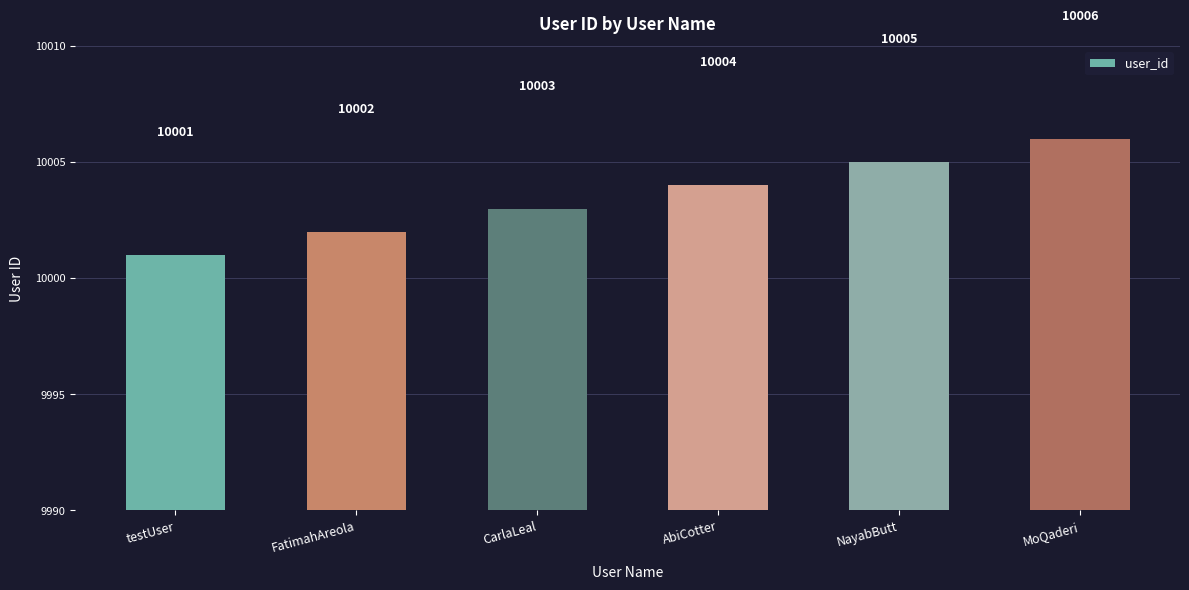

What is the change in value from CarlaLeal to NayabButt?

+2